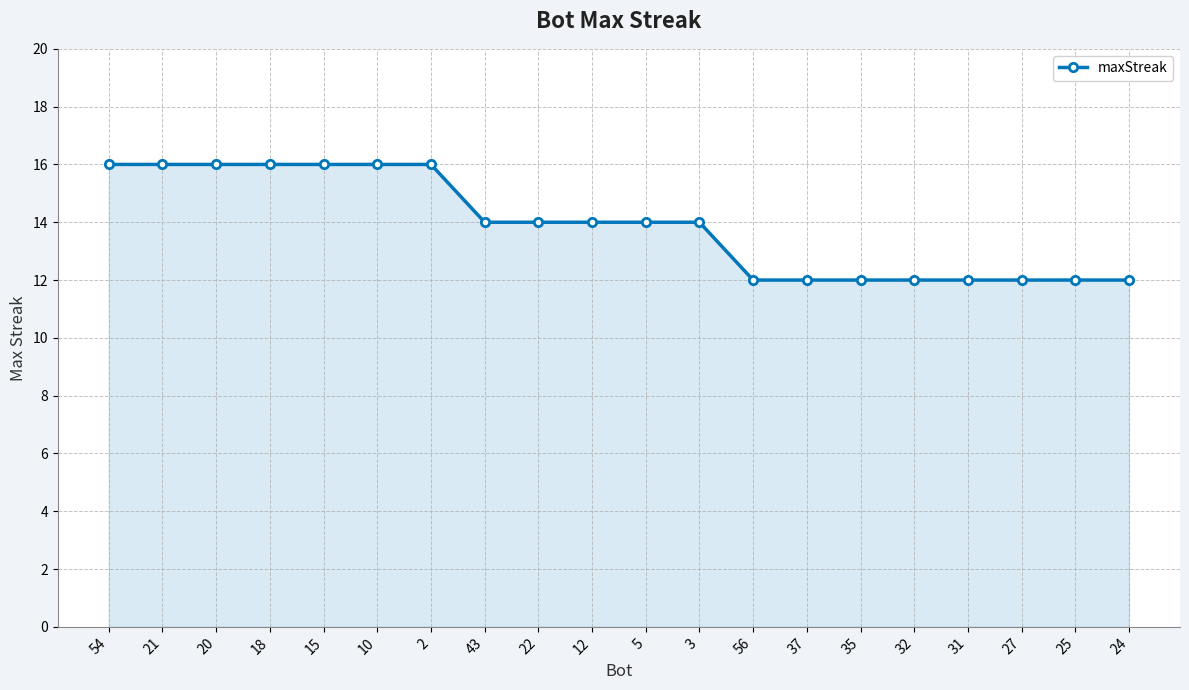

What is the label of the 9th point from the right?

3